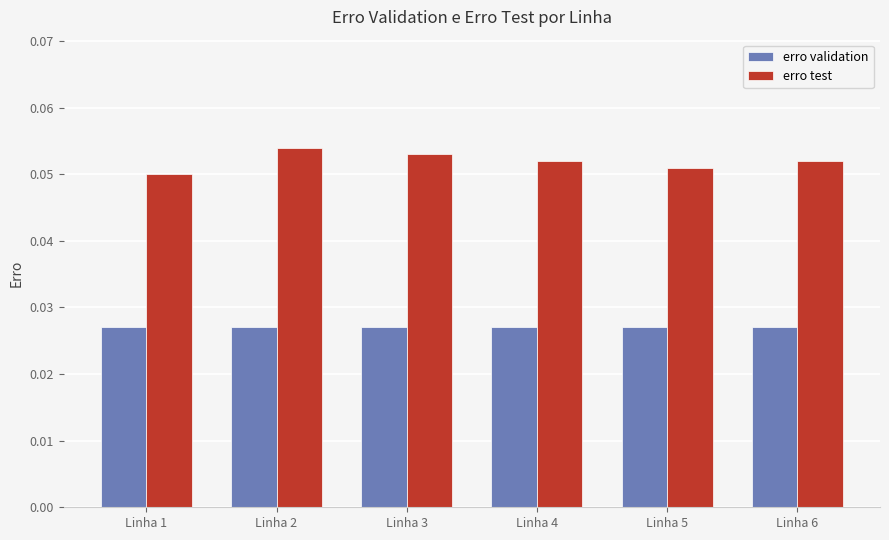

How many bars are there in each group?

2